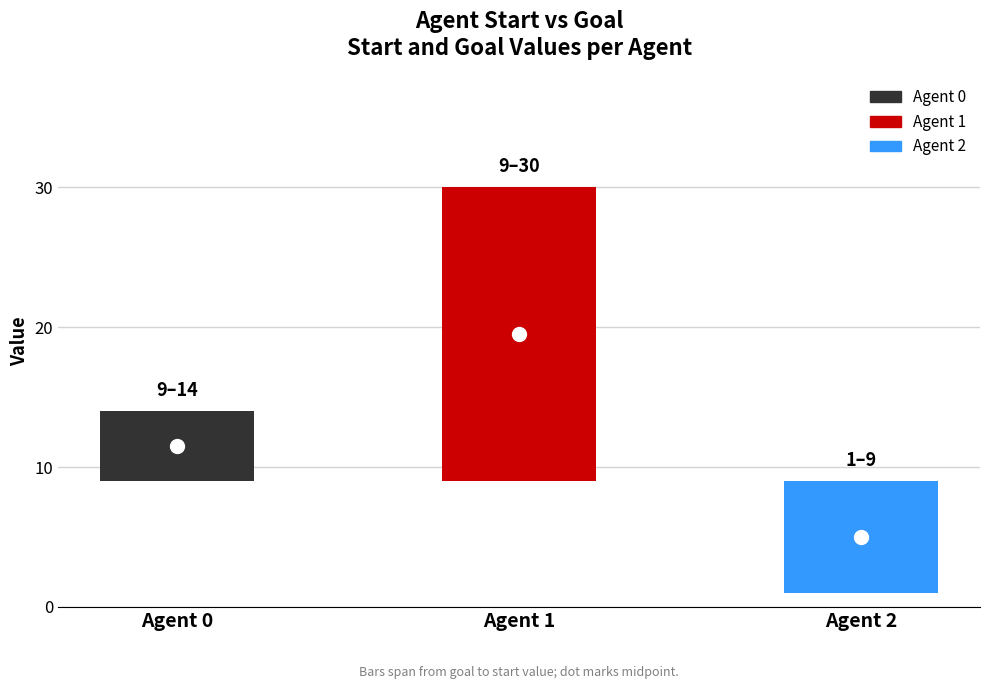

How many groups of bars are there?

3